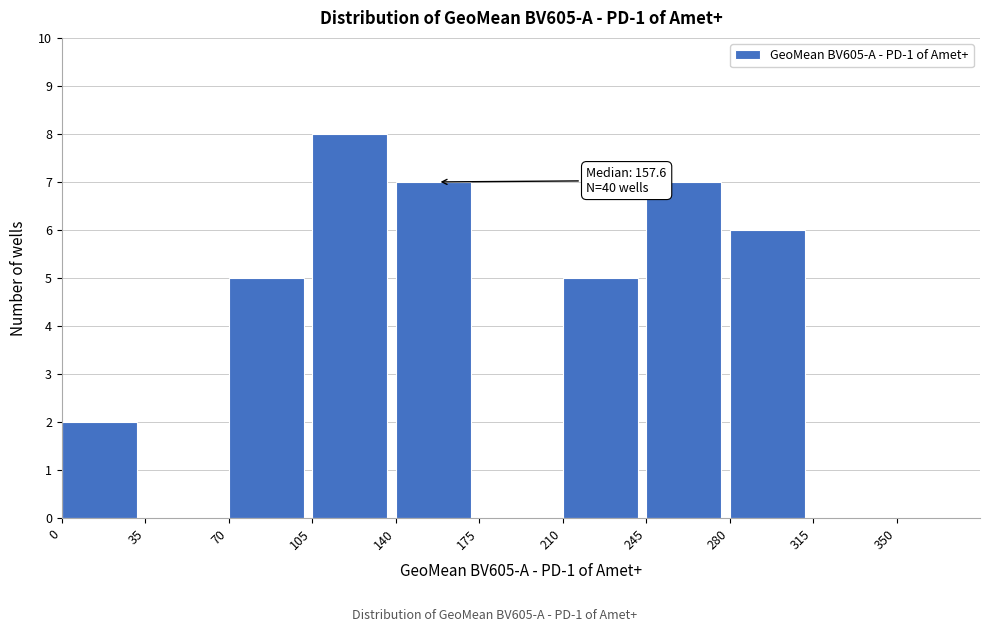

Which range on the x-axis has the tallest bar?

105 to 140